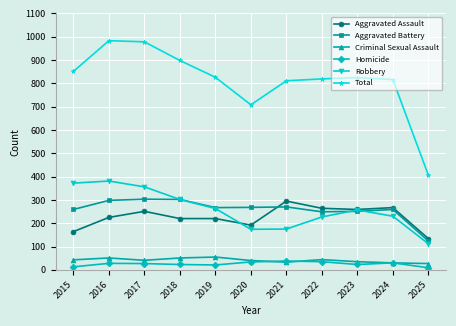

Does the chart display data point markers on the line(s)?

Yes